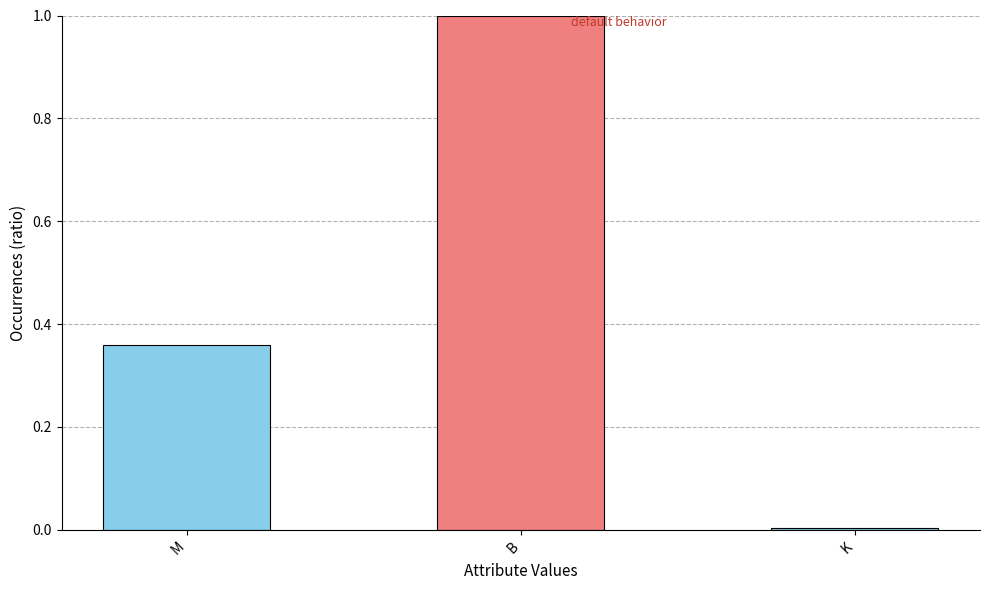

The chart shows a value of 0.0 at K. True or false?

True